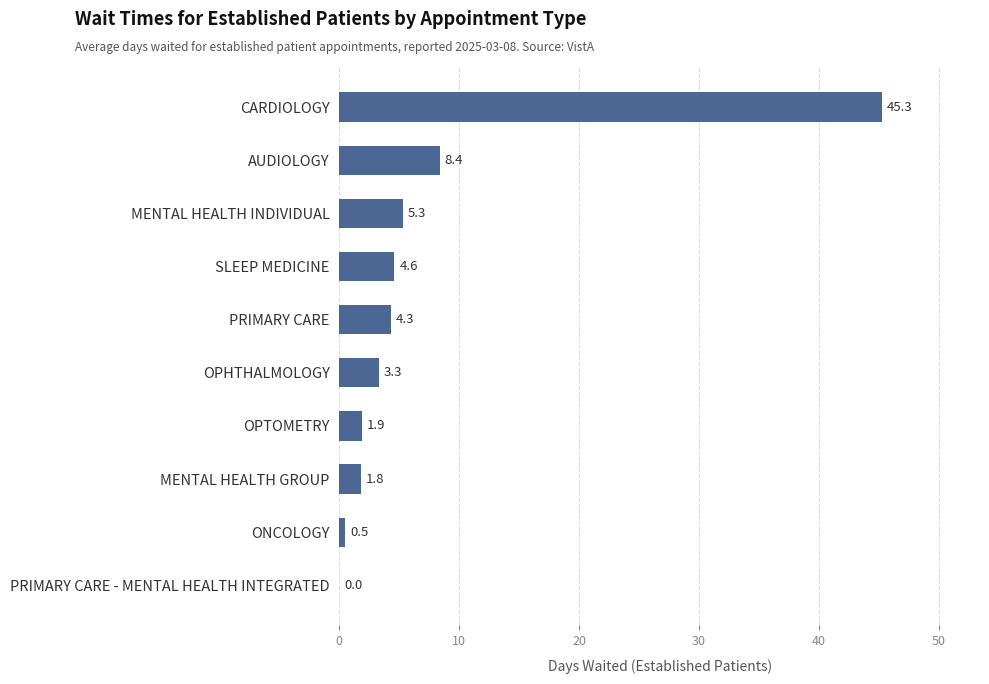

Which label corresponds to the largest value in the chart?

CARDIOLOGY